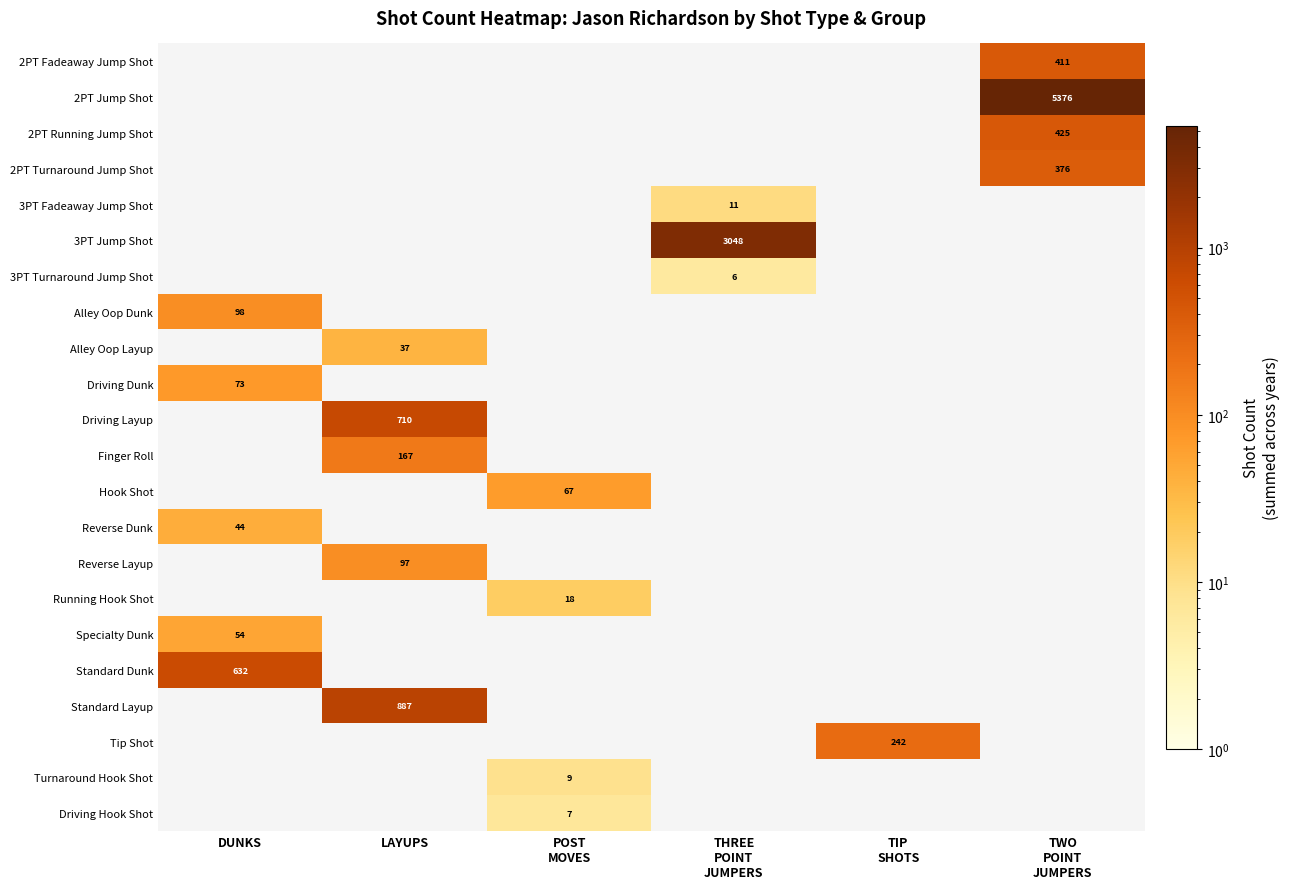

How many positive values does the Turnaround Hook Shot series have?

1